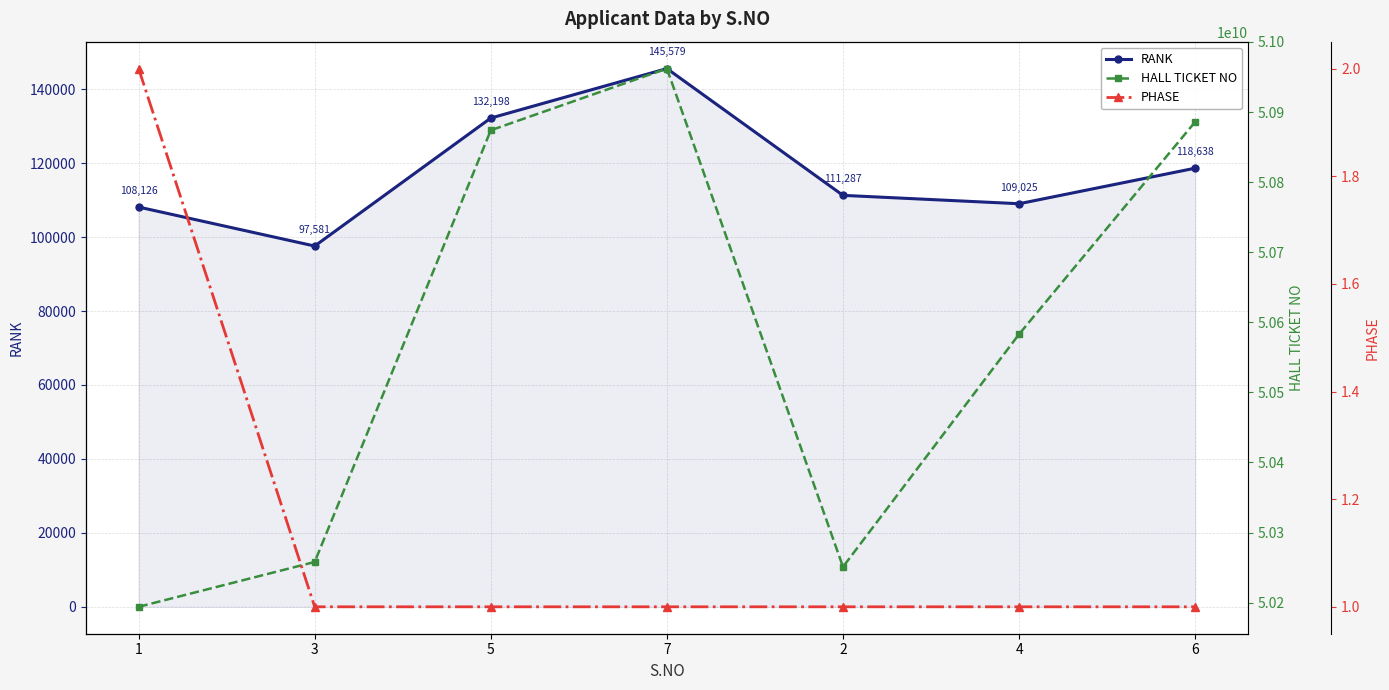

At which label is PHASE closest to 1?

3